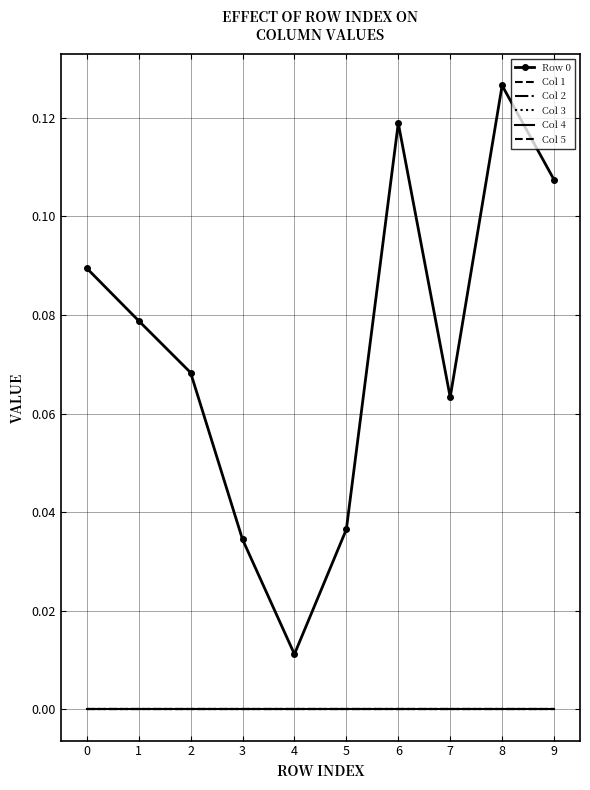

What is the highest value of the Row 0 series?

0.1